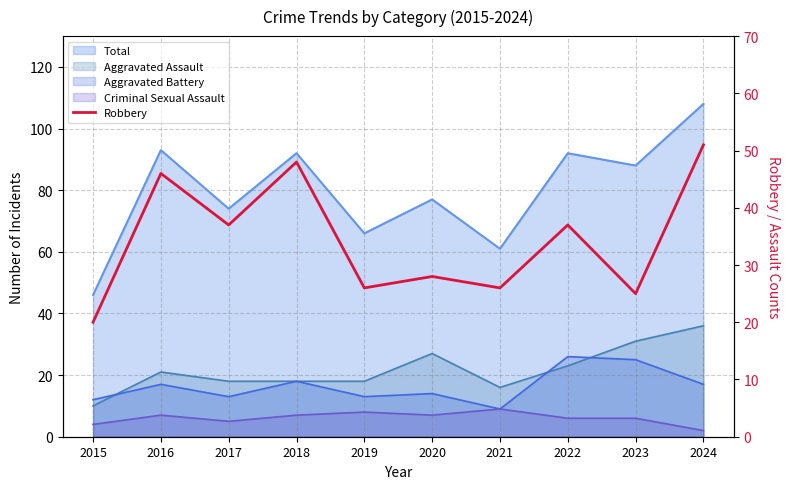

Where is the first local maximum?

2016